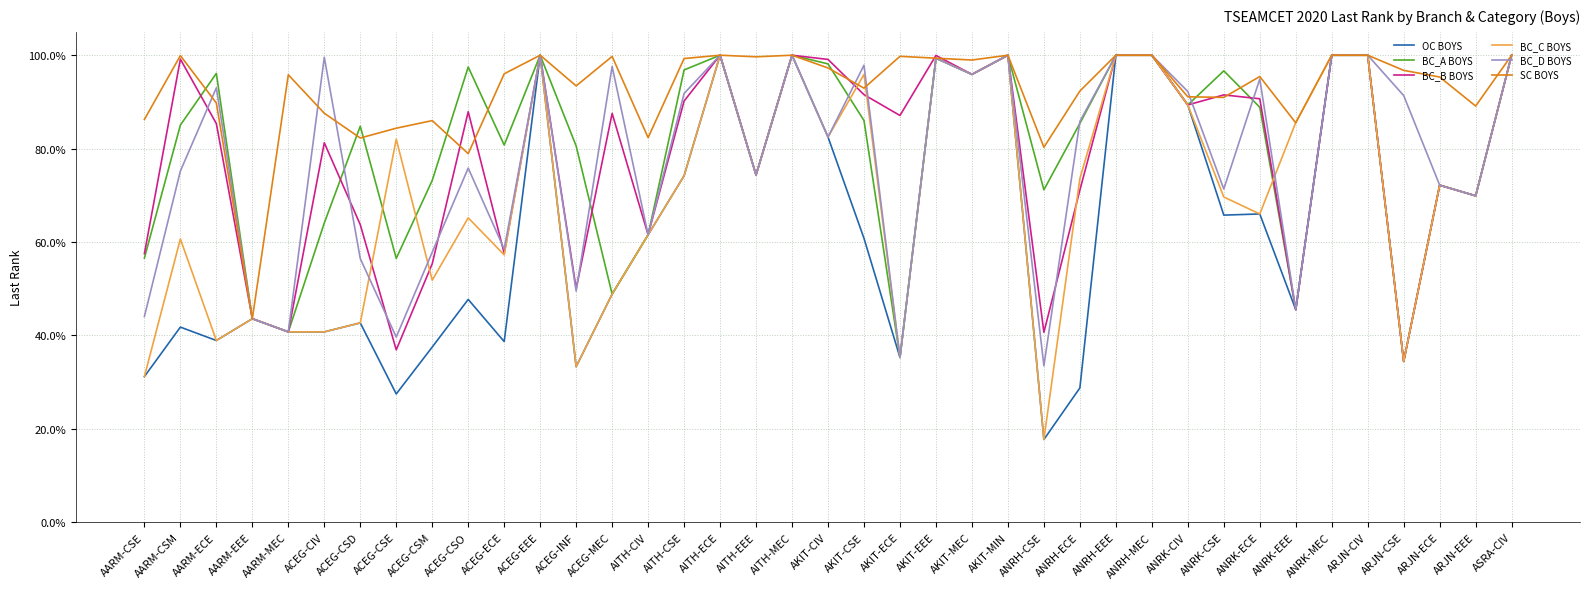

What is the maximum value shown in the chart?

100.0